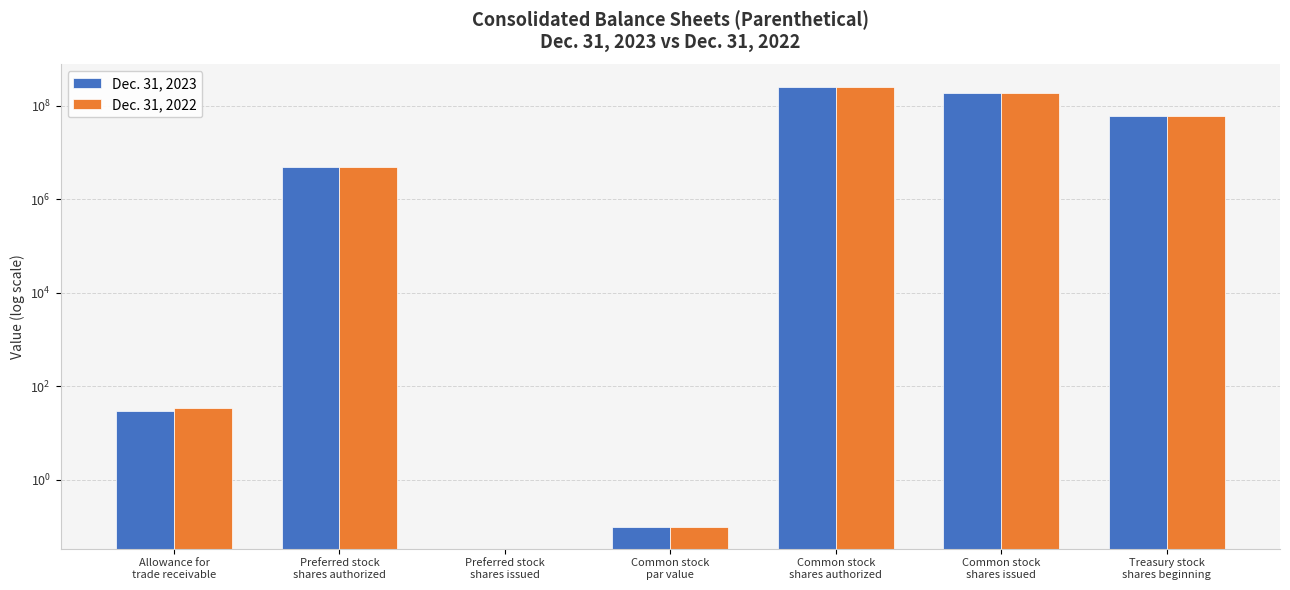

Which series has the widest spread of values?

Dec. 31, 2023